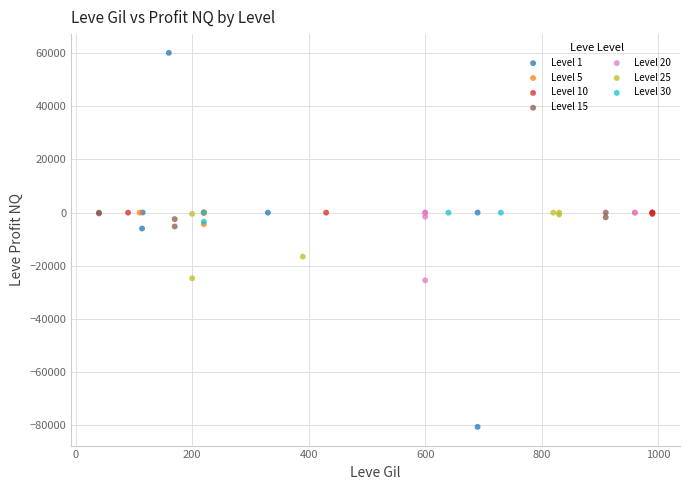

Which series reaches the minimum Y coordinate?

Level 1